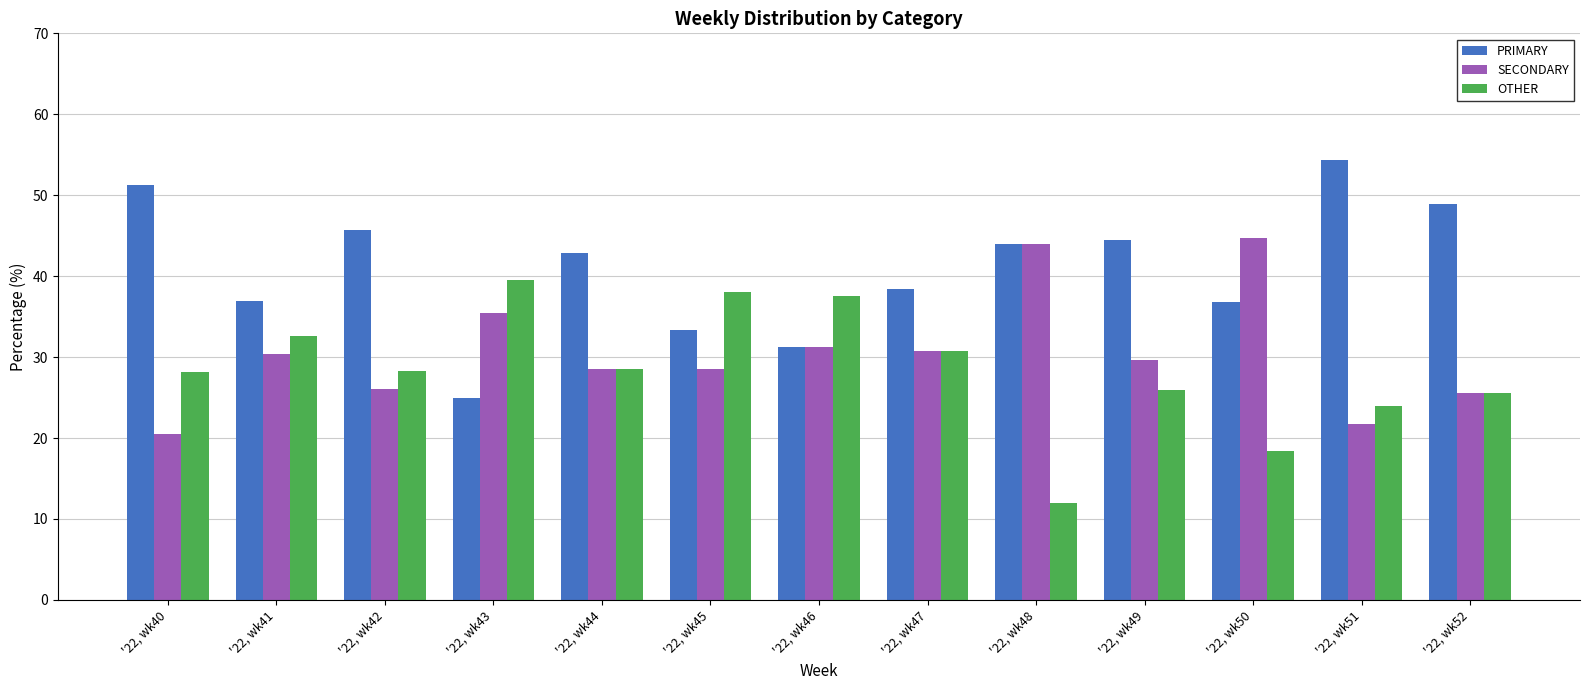

List the series in order of their peak value, lowest first.

OTHER, SECONDARY, PRIMARY